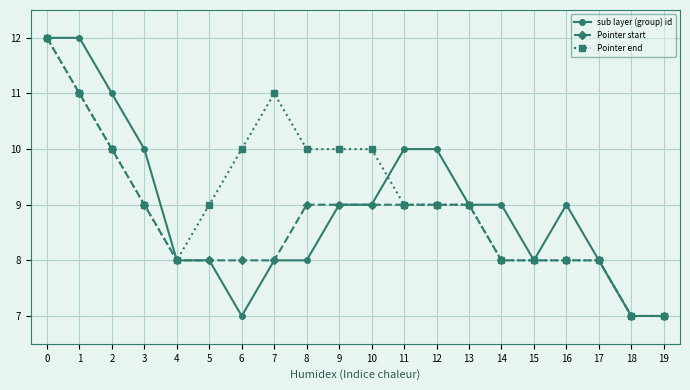

The value of Pointer end at 12 is 14. True or false?

False